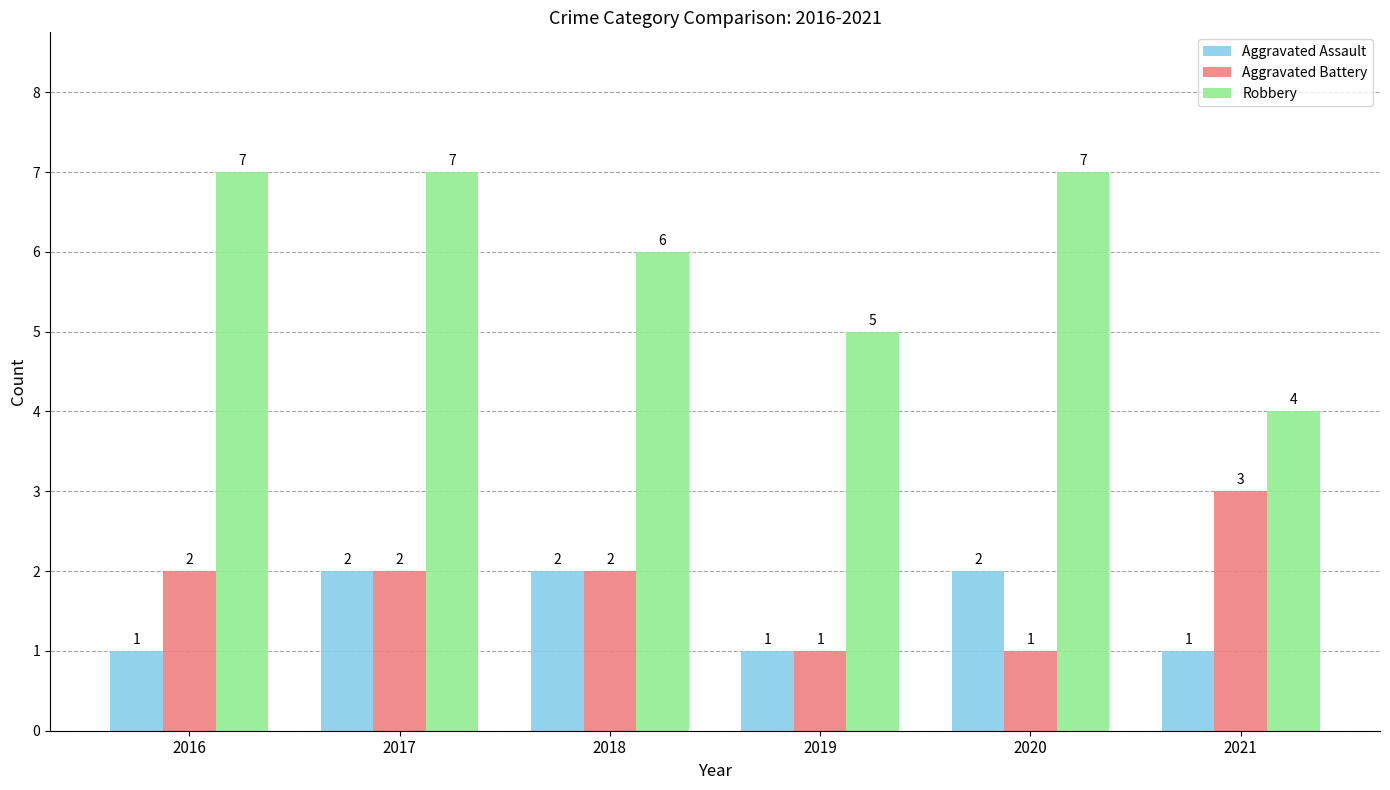

Are the bars grouped side by side (vs. stacked)?

Yes